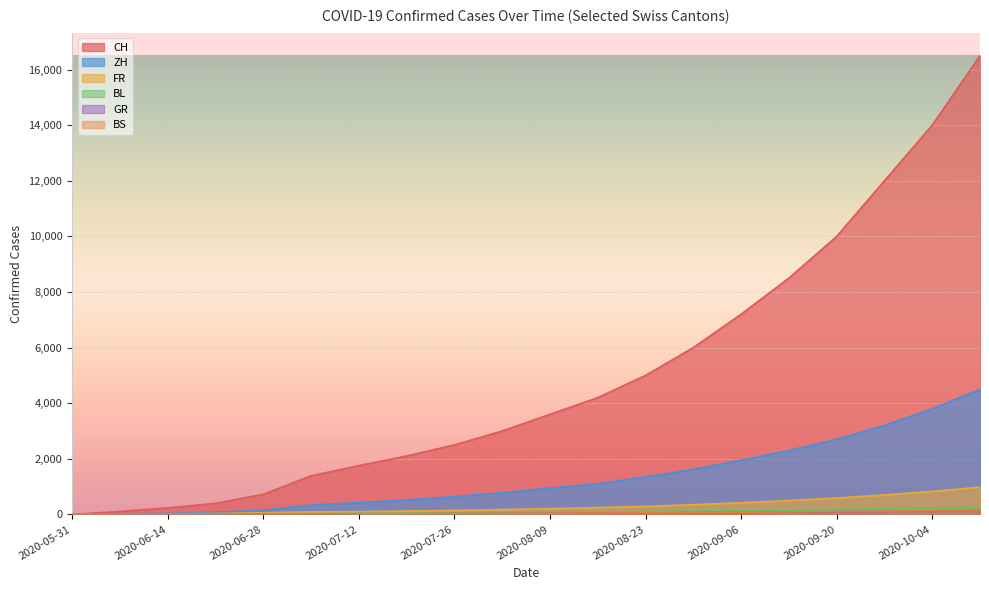

What is the sum of all ZH values?

26464